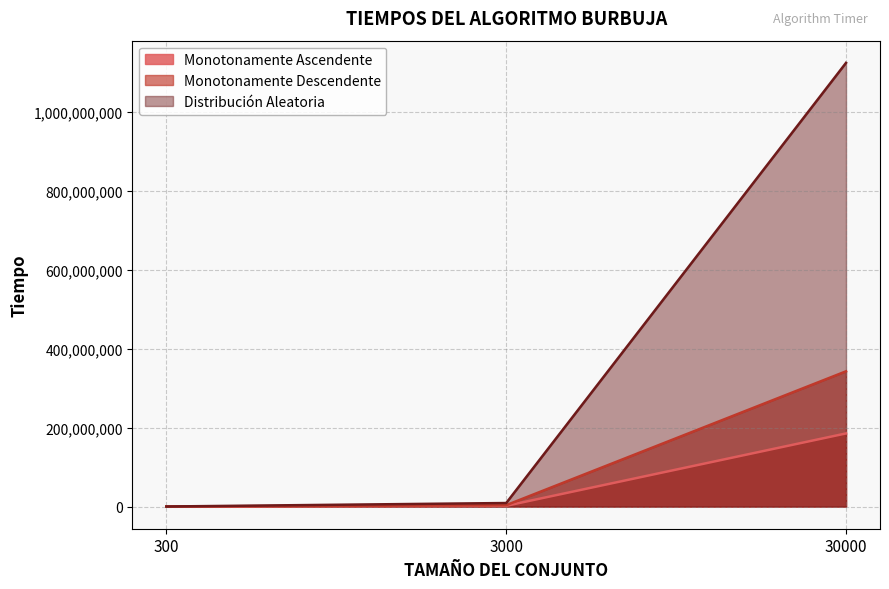

The Monotonamente Ascendente series shows 1867140 at 3000. True or false?

True